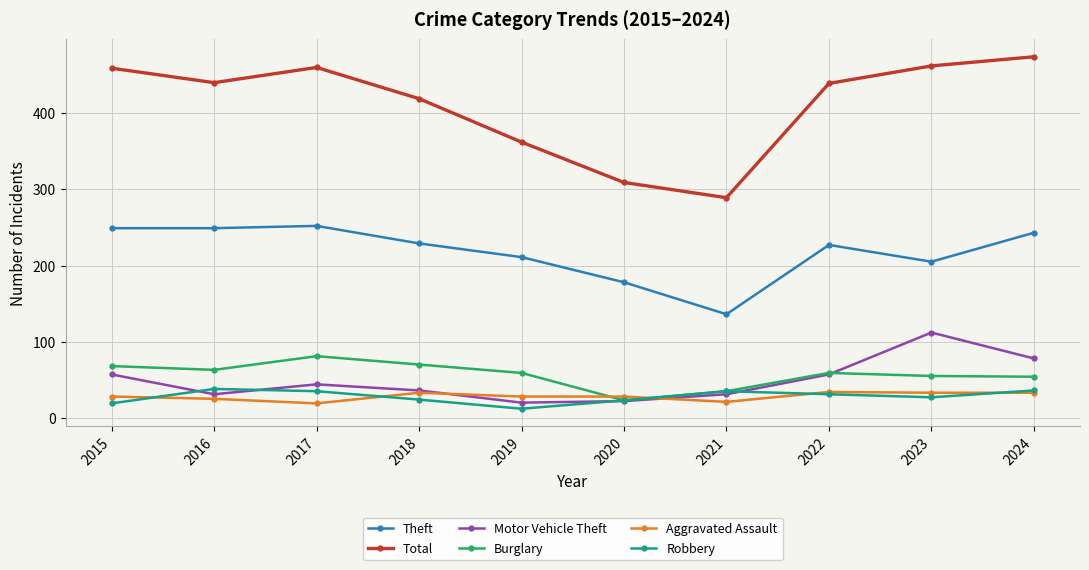

What is the difference between the Motor Vehicle Theft values at 2024 and 2016?

47